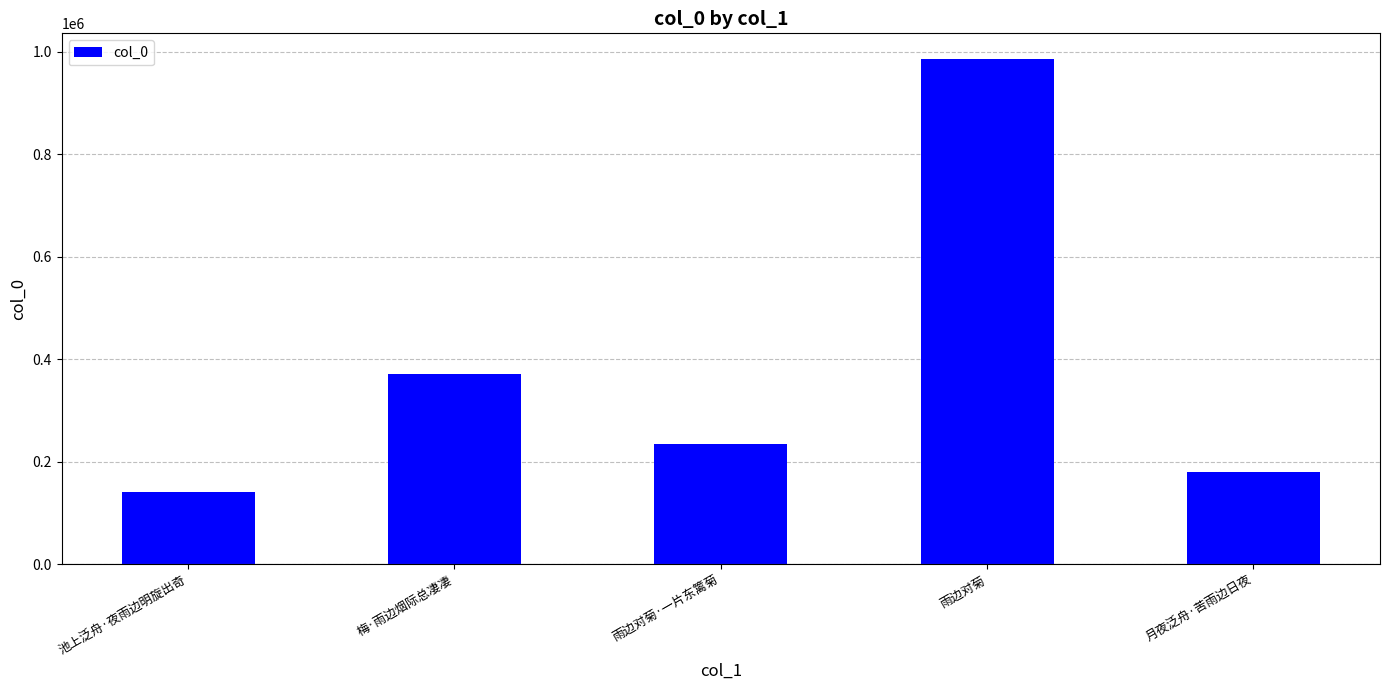

What is the label of the 1st bar from the right?

月夜泛舟·苦雨边日夜